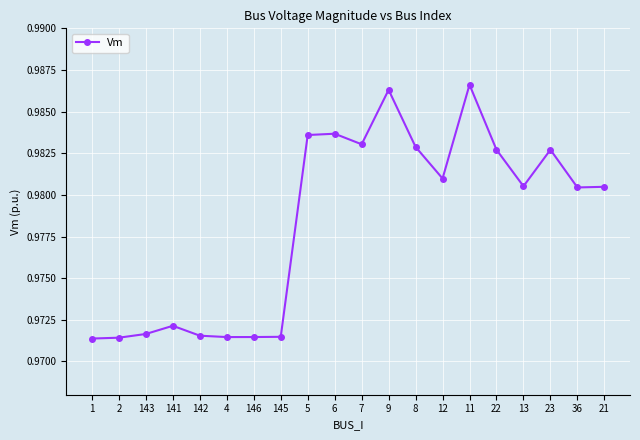

The value at 11 is 1.4. True or false?

False